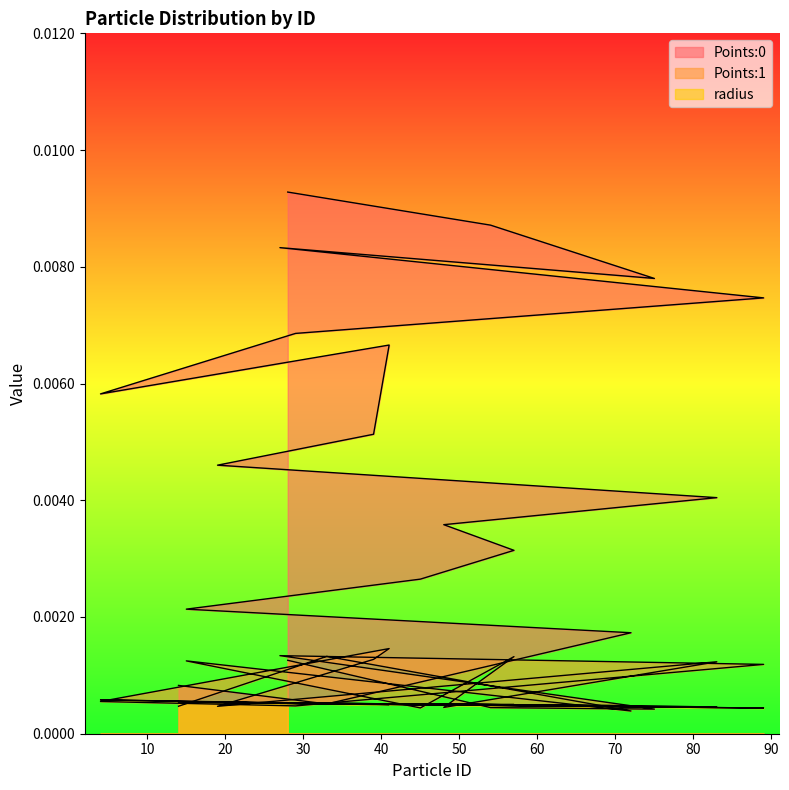

At which category is the sum across all series the highest?

28